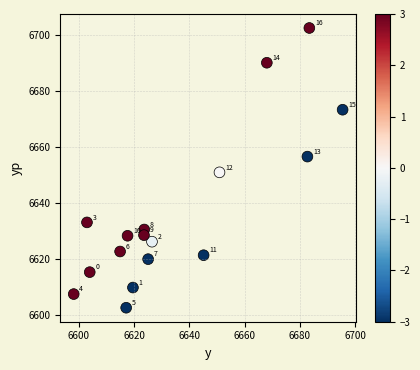

What Y value in the scatter plot is closest to 6652?

6650.9